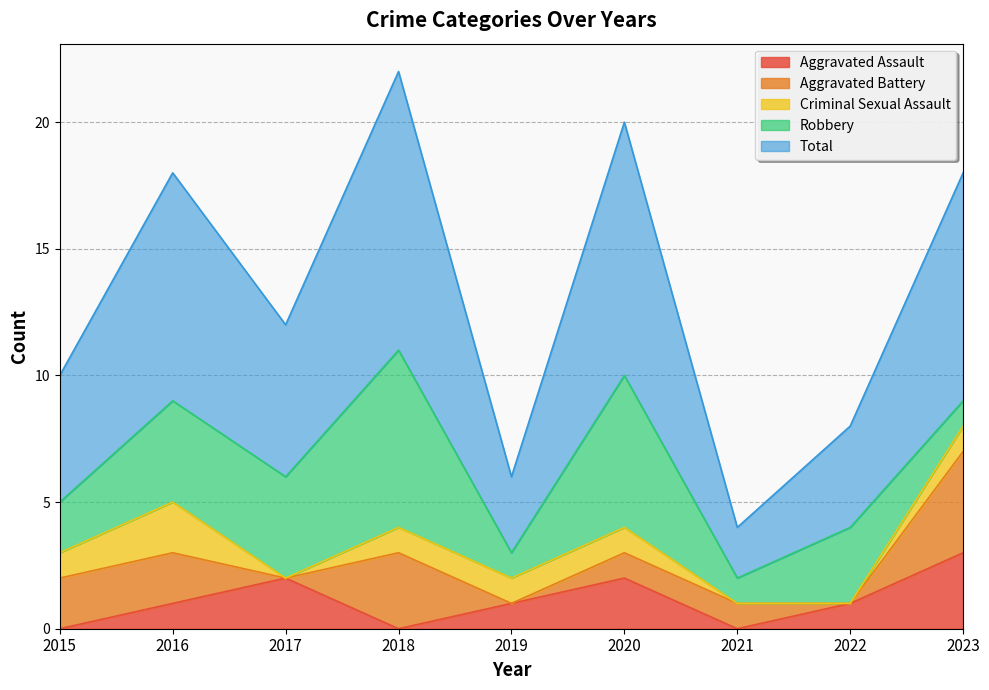

What is the maximum value shown in the chart?

11